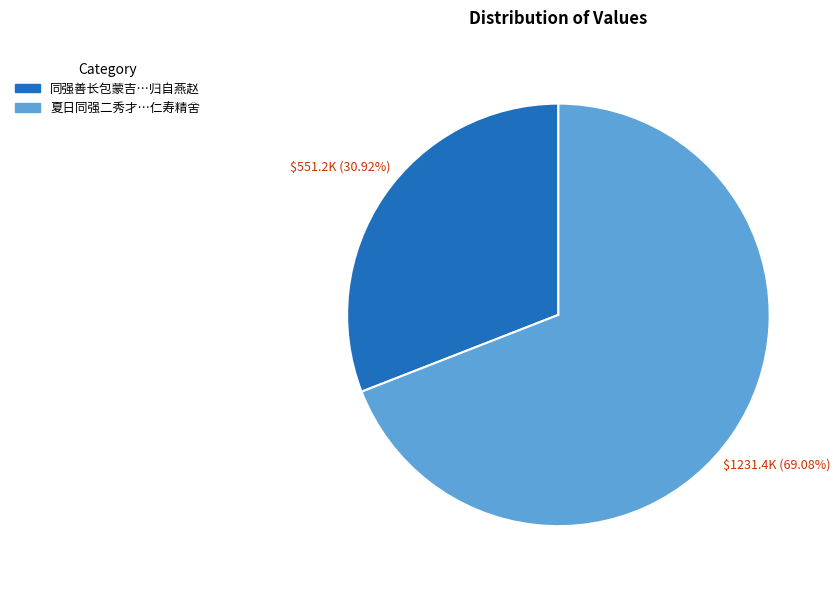

Is there any slice that represents more than half of the pie?

Yes